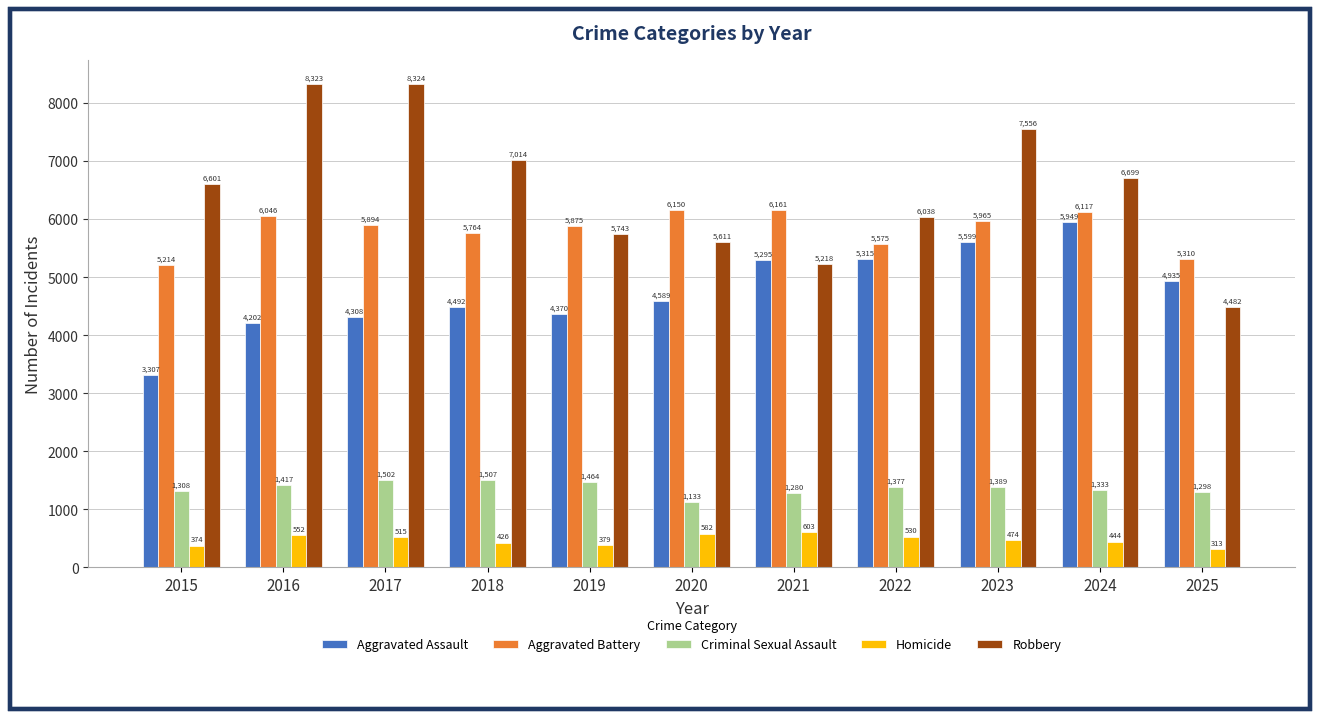

At how many categories does at least one series exceed 610?

11